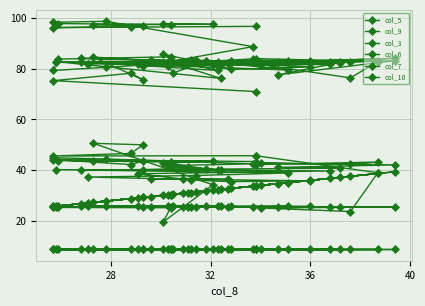

True or false: col_7 has more than 1 interior local peaks.

False